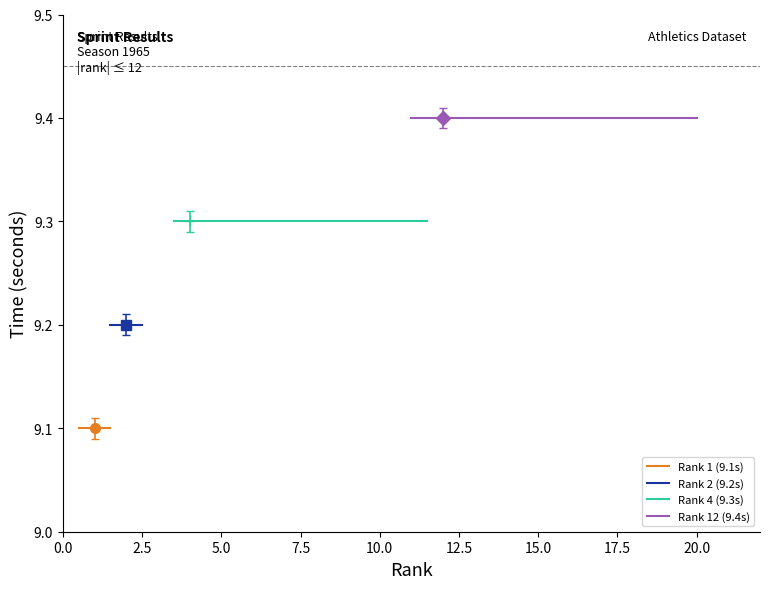

Is the value of Rank 4 (9.3s) at 2.5 greater than the value of Rank 1 (9.1s) at 2.5?

Yes